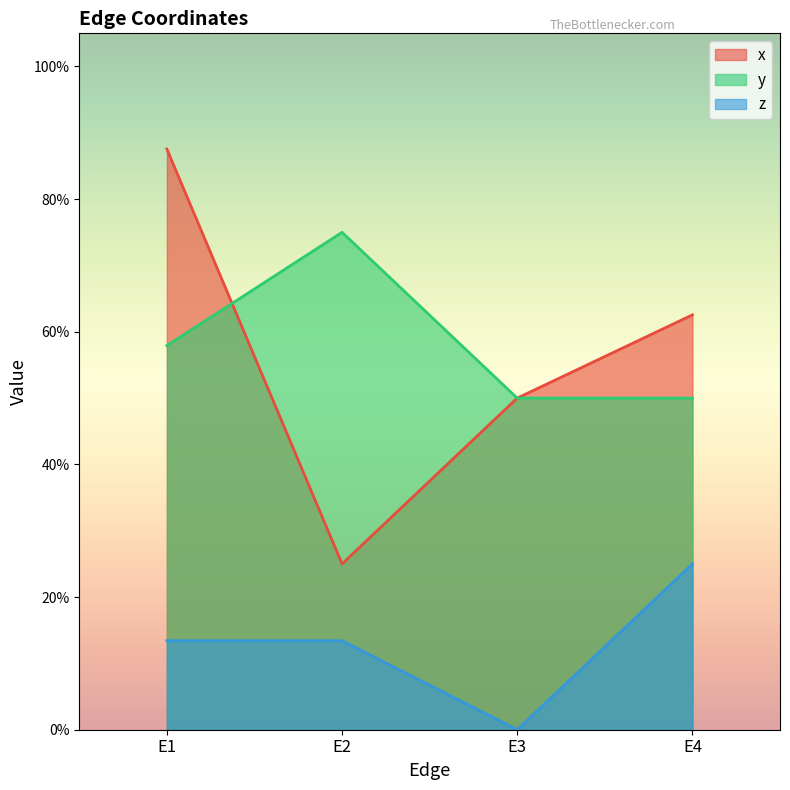

Between E3 and E4, which series saw the biggest shift?

z